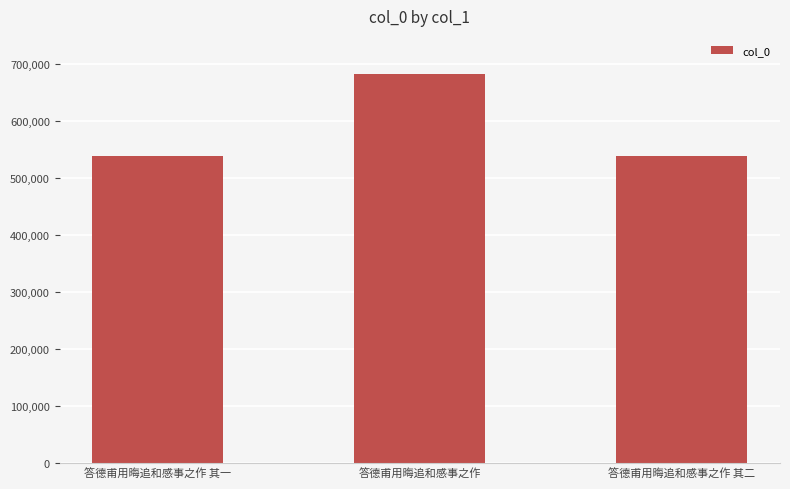

Where does the data first go above 539012?

答德甫用晦追和感事之作